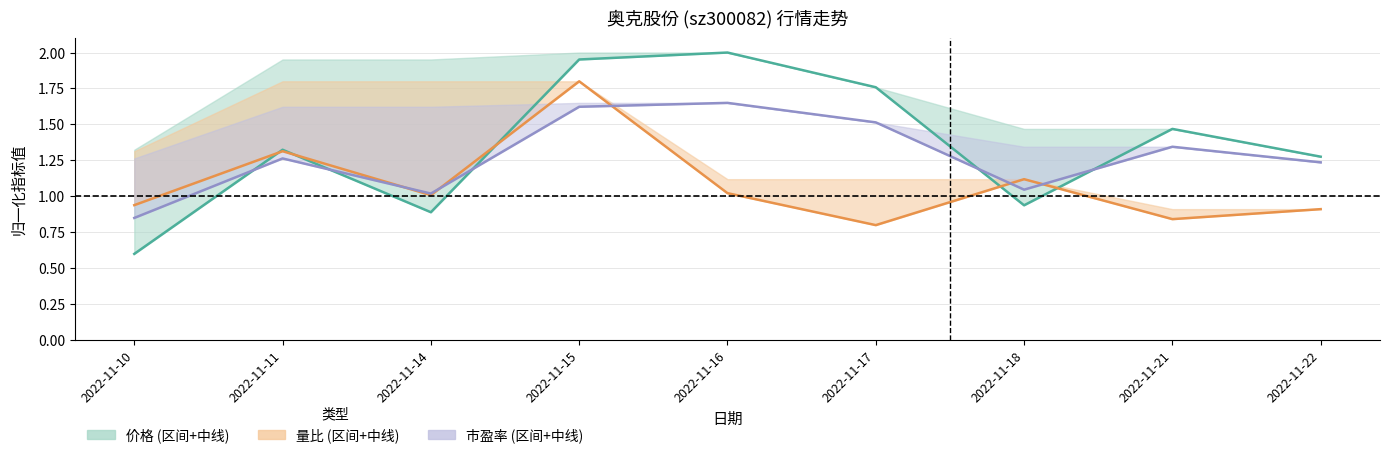

Where does the 市盈率 series first go above 1?

2022-11-11